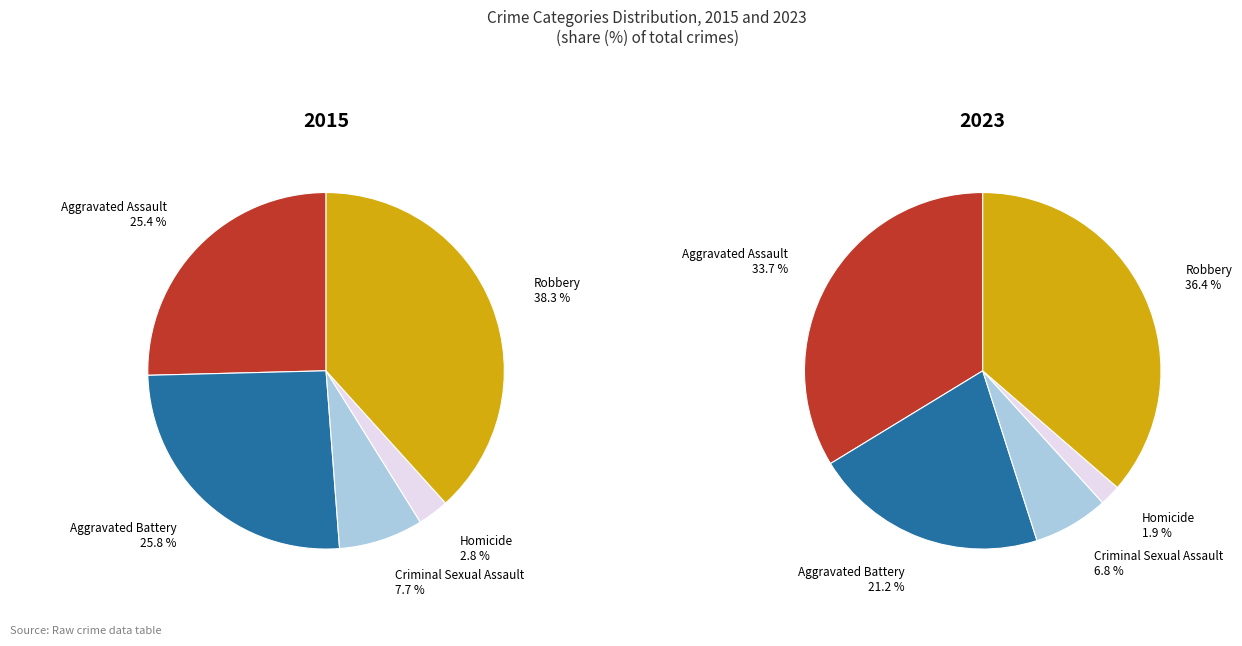

Is there any slice that represents more than half of the pie?

No